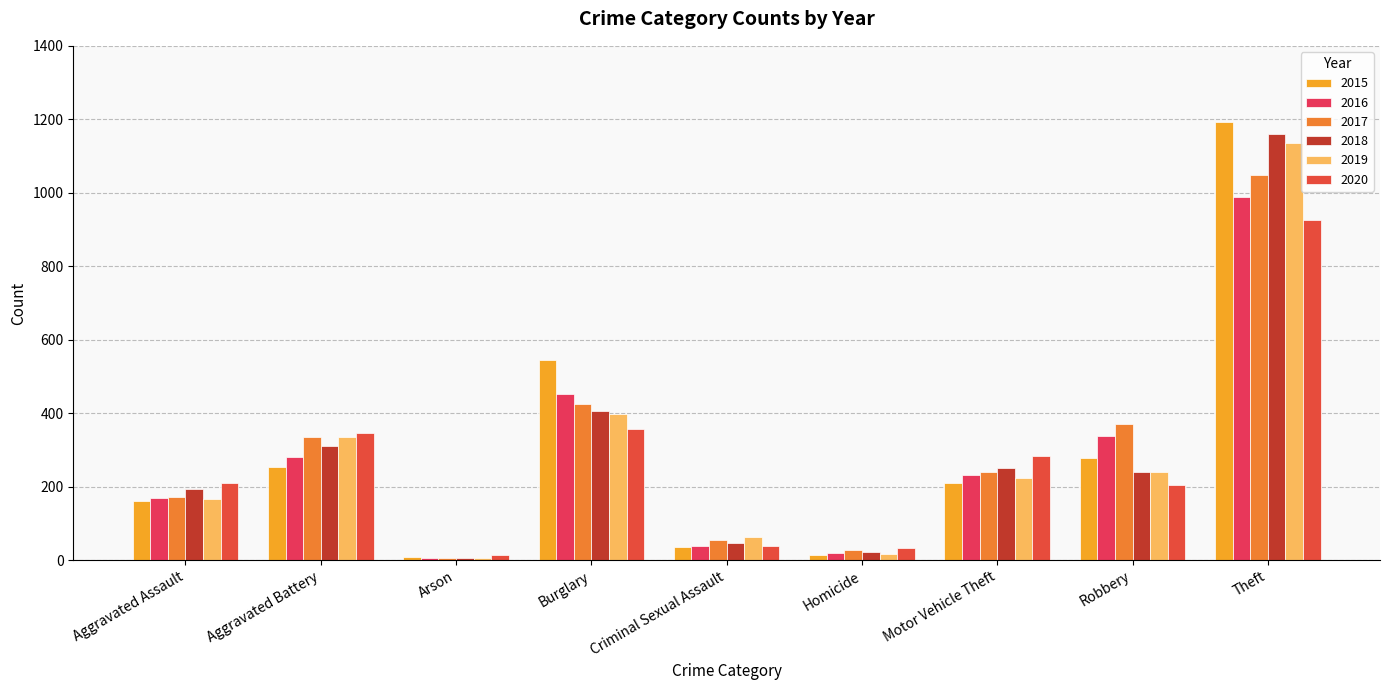

How many categories are shown in the chart?

9